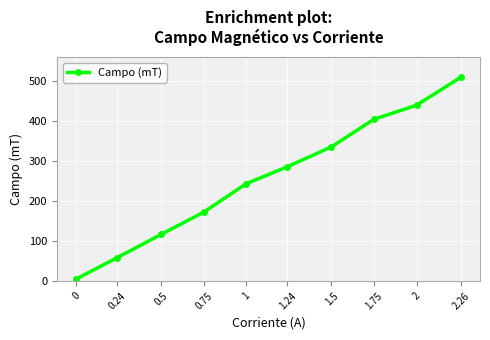

How many values are below 286?

5